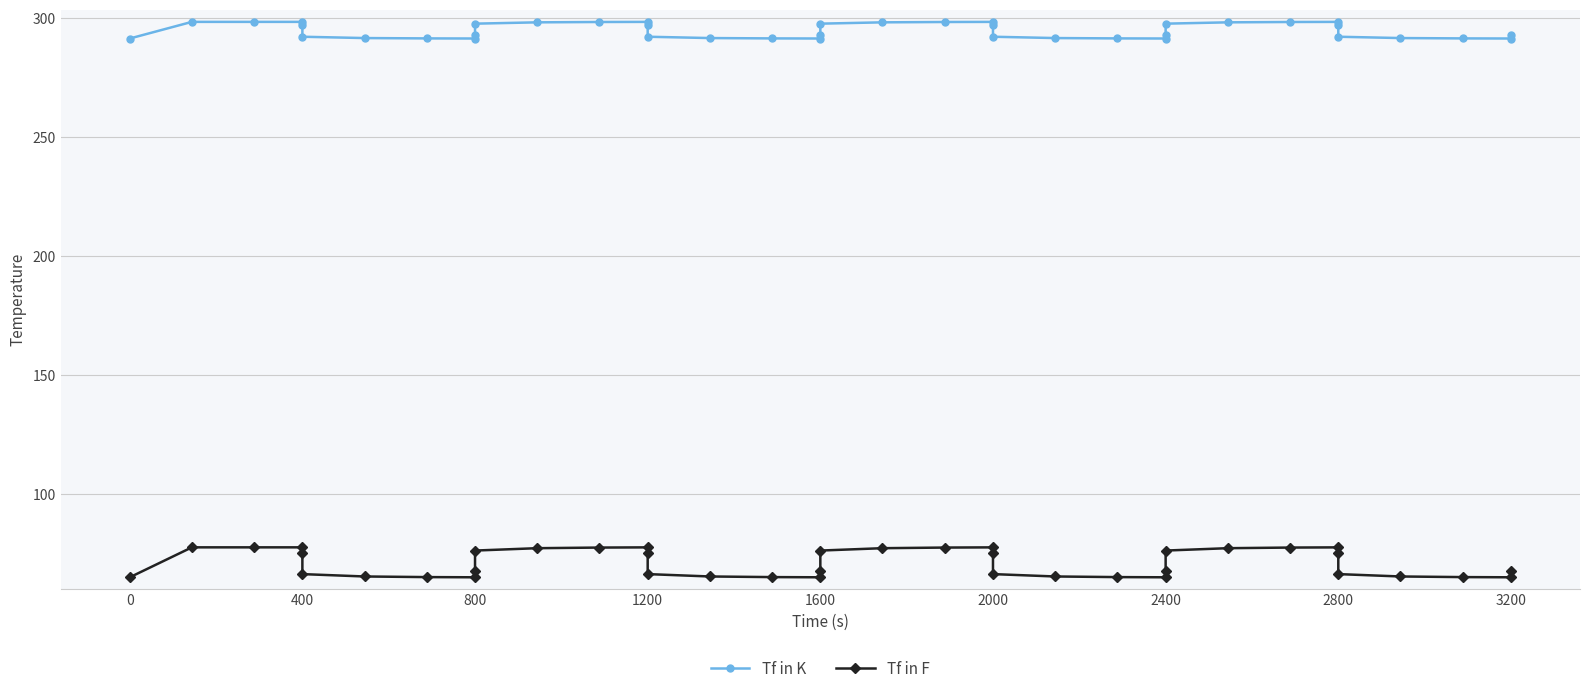

True or false: Tf in K and Tf in F cross at least once.

False